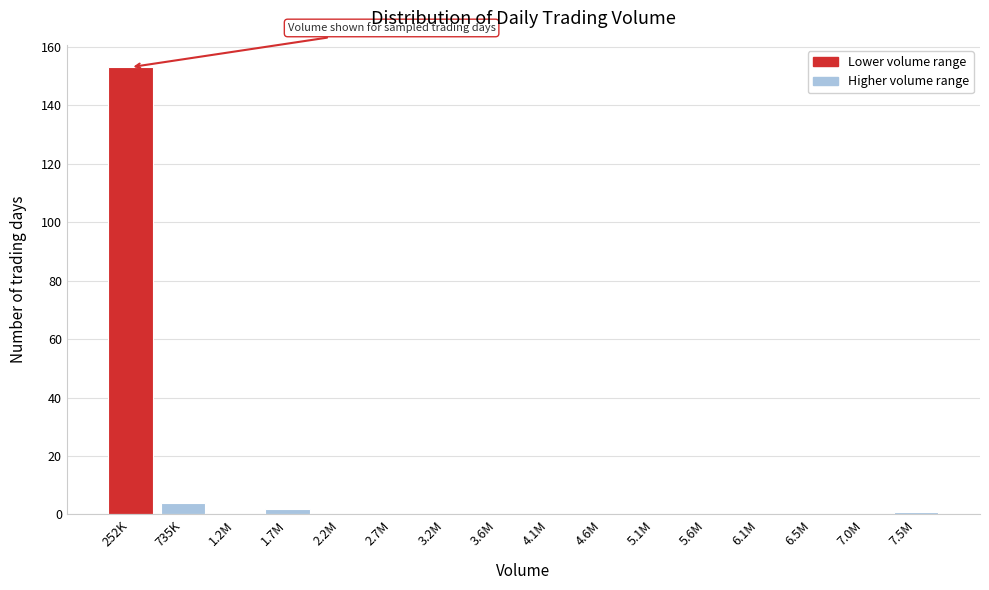

Reading left to right, transcribe all the data shown in this chart.

252K=153	735K=4	1.2M=0	1.7M=2	2.2M=0	2.7M=0	3.2M=0	3.6M=0	4.1M=0	4.6M=0	5.1M=0	5.6M=0	6.1M=0	6.5M=0	7.0M=0	7.5M=1